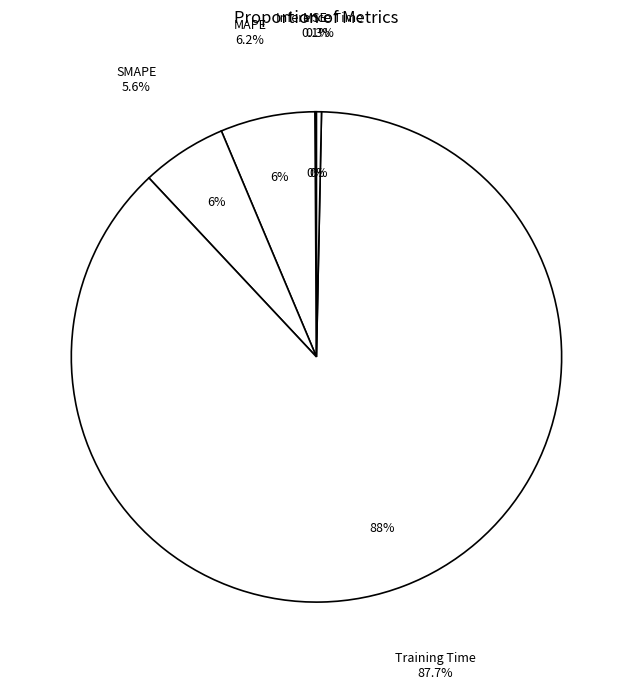

Is Training Time the majority of the pie?

Yes